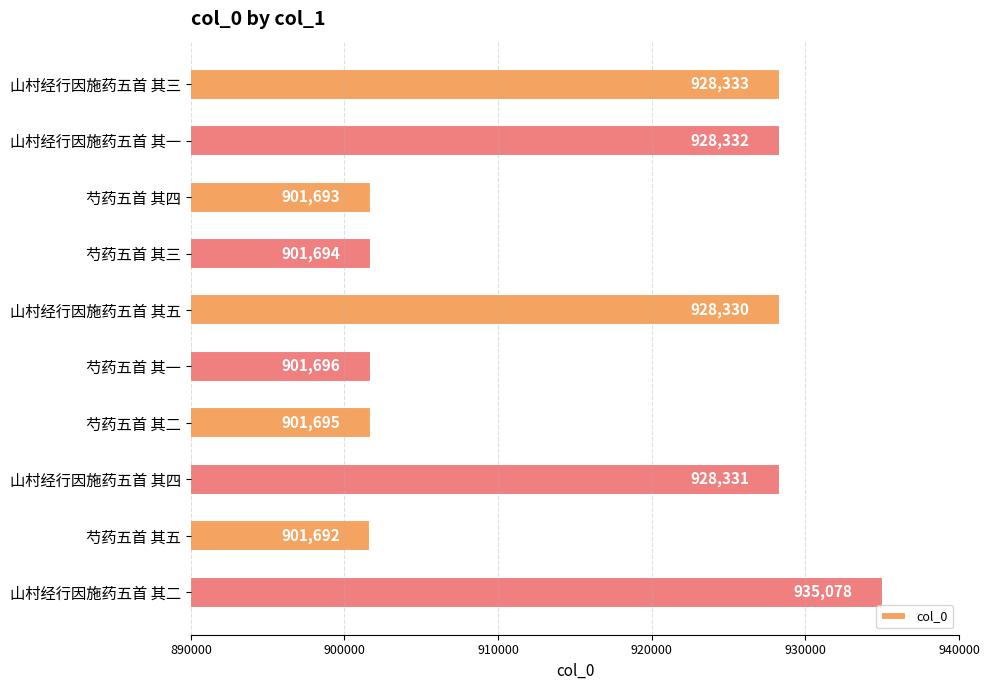

The chart shows a value of 901694 at 芍药五首 其三. True or false?

True